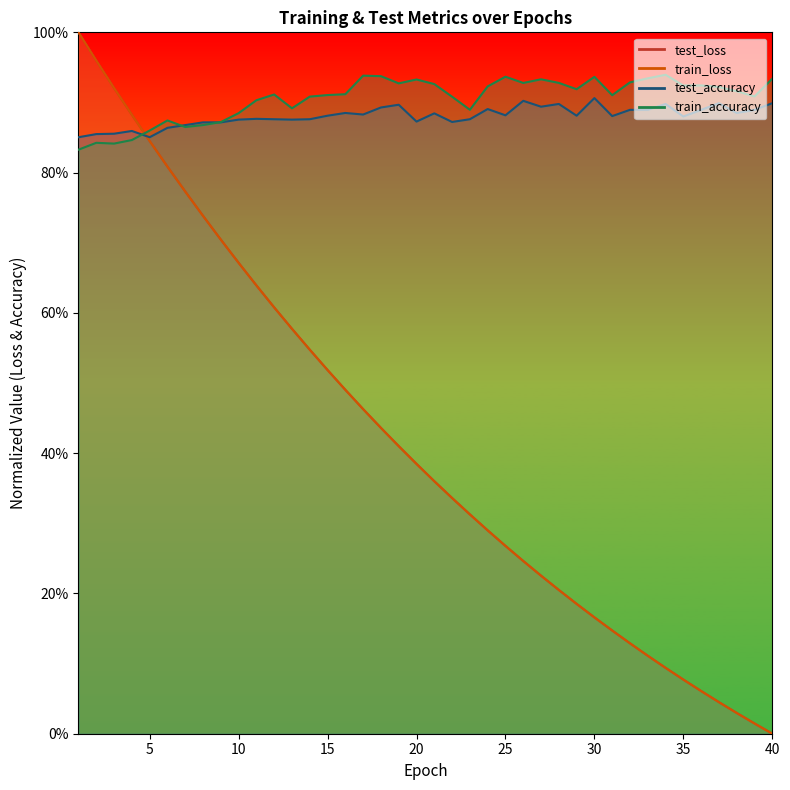

What is the difference between the test_loss values at 34 and 8?

0.6